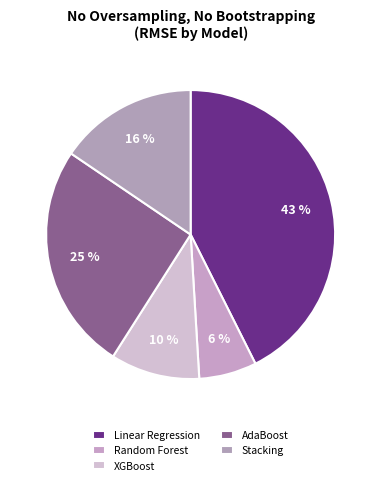

Rank the categories by value from lowest to highest.

Random Forest, XGBoost, Stacking, AdaBoost, Linear Regression